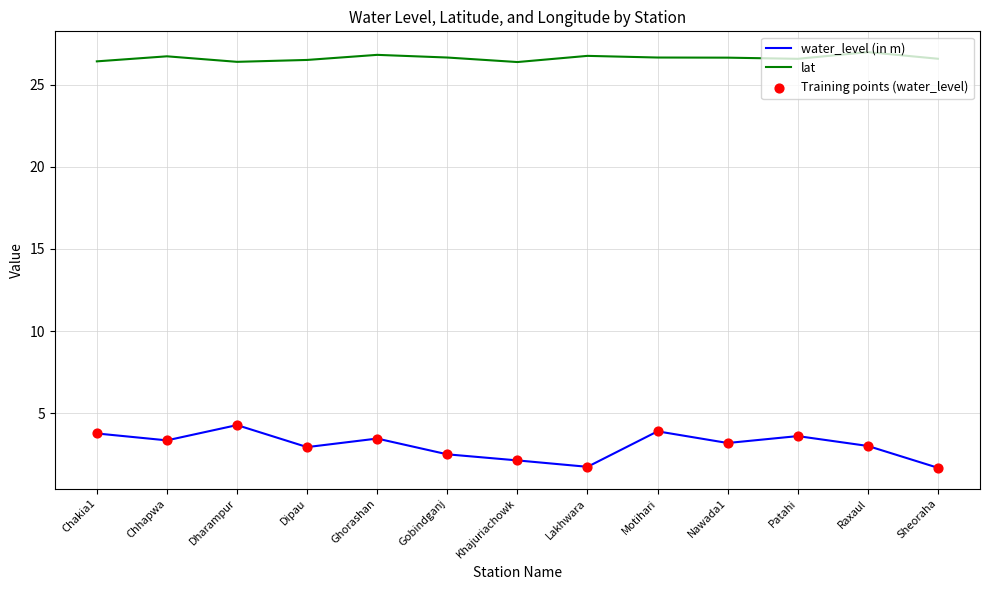

What is the total value across all series at Khajuriachowk?

28.5